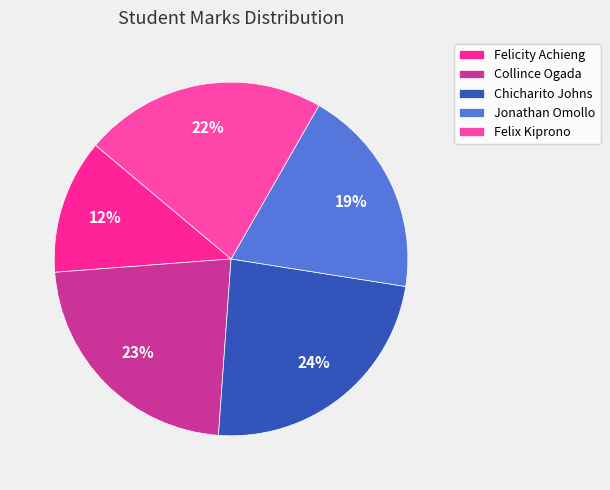

Rank the categories by value from highest to lowest.

Chicharito Johns, Collince Ogada, Felix Kiprono, Jonathan Omollo, Felicity Achieng